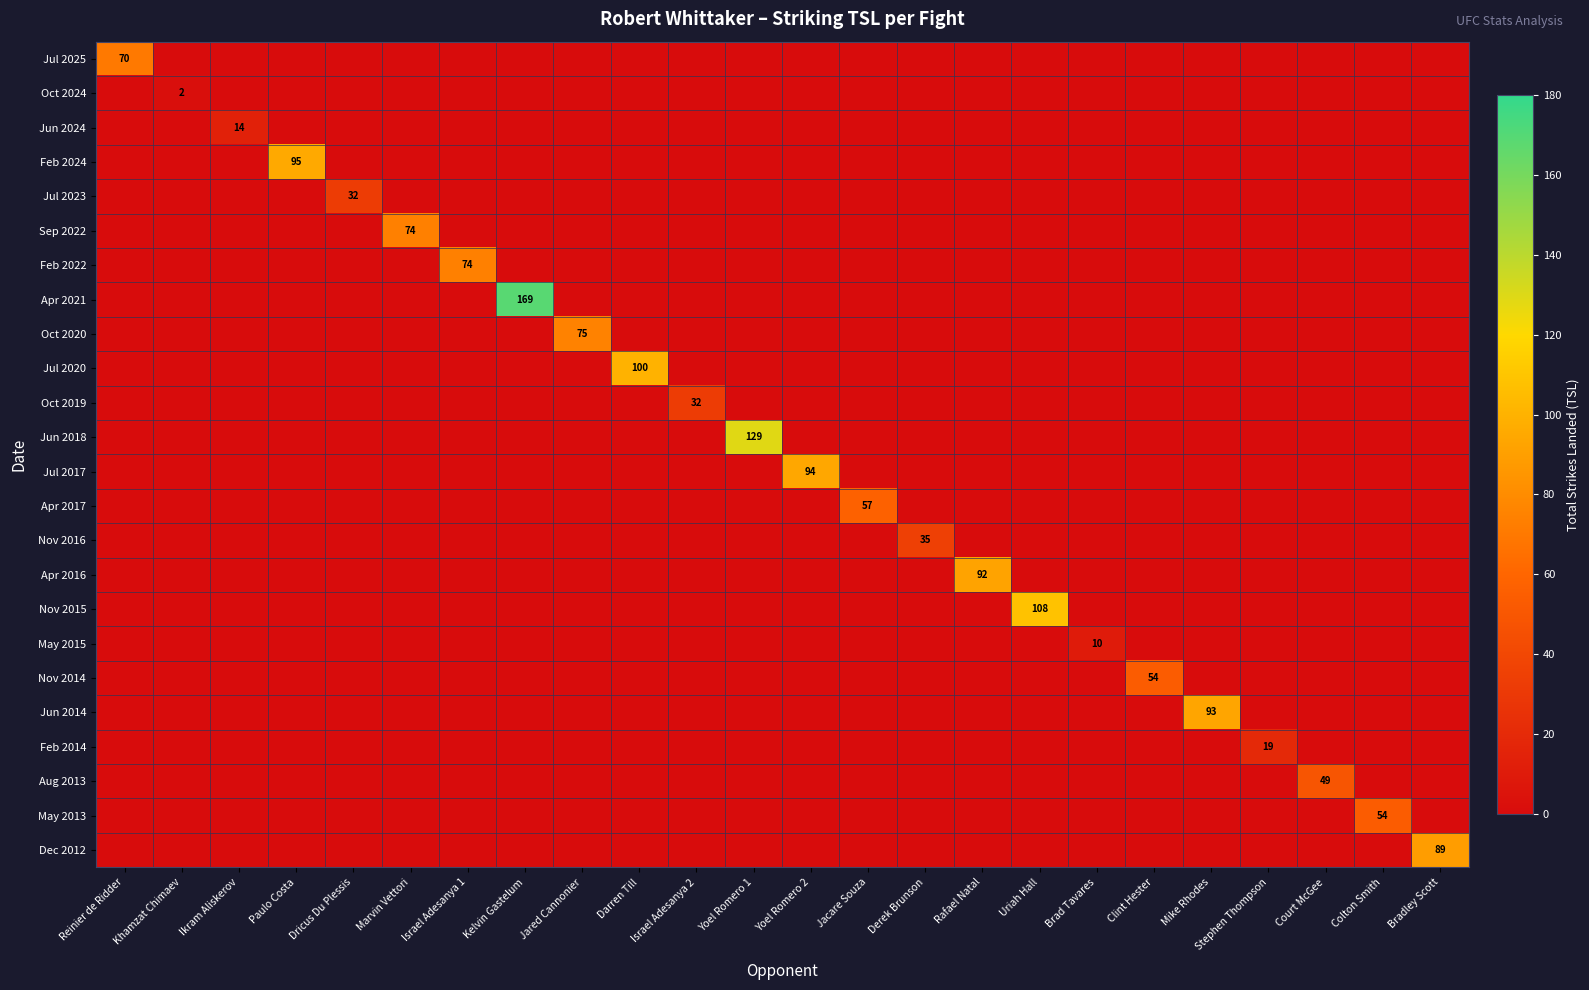

Rank the categories by Jun 2014 value from highest to lowest.

Mike Rhodes, Reinier de Ridder, Khamzat Chimaev, Ikram Aliskerov, Paulo Costa, Dricus Du Plessis, Marvin Vettori, Israel Adesanya 1, Kelvin Gastelum, Jared Cannonier, Darren Till, Israel Adesanya 2, Yoel Romero 1, Yoel Romero 2, Jacare Souza, Derek Brunson, Rafael Natal, Uriah Hall, Brad Tavares, Clint Hester, Stephen Thompson, Court McGee, Colton Smith, Bradley Scott